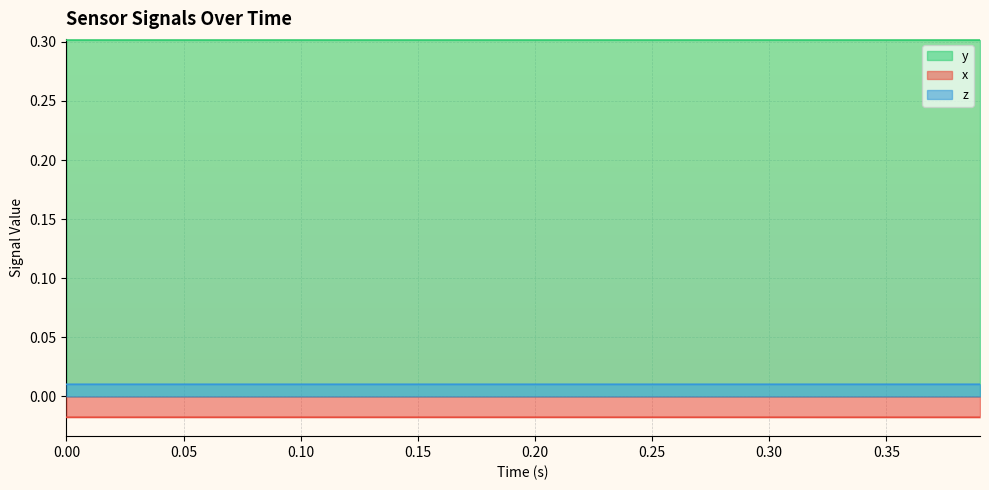

Which series has the largest total across all categories?

y